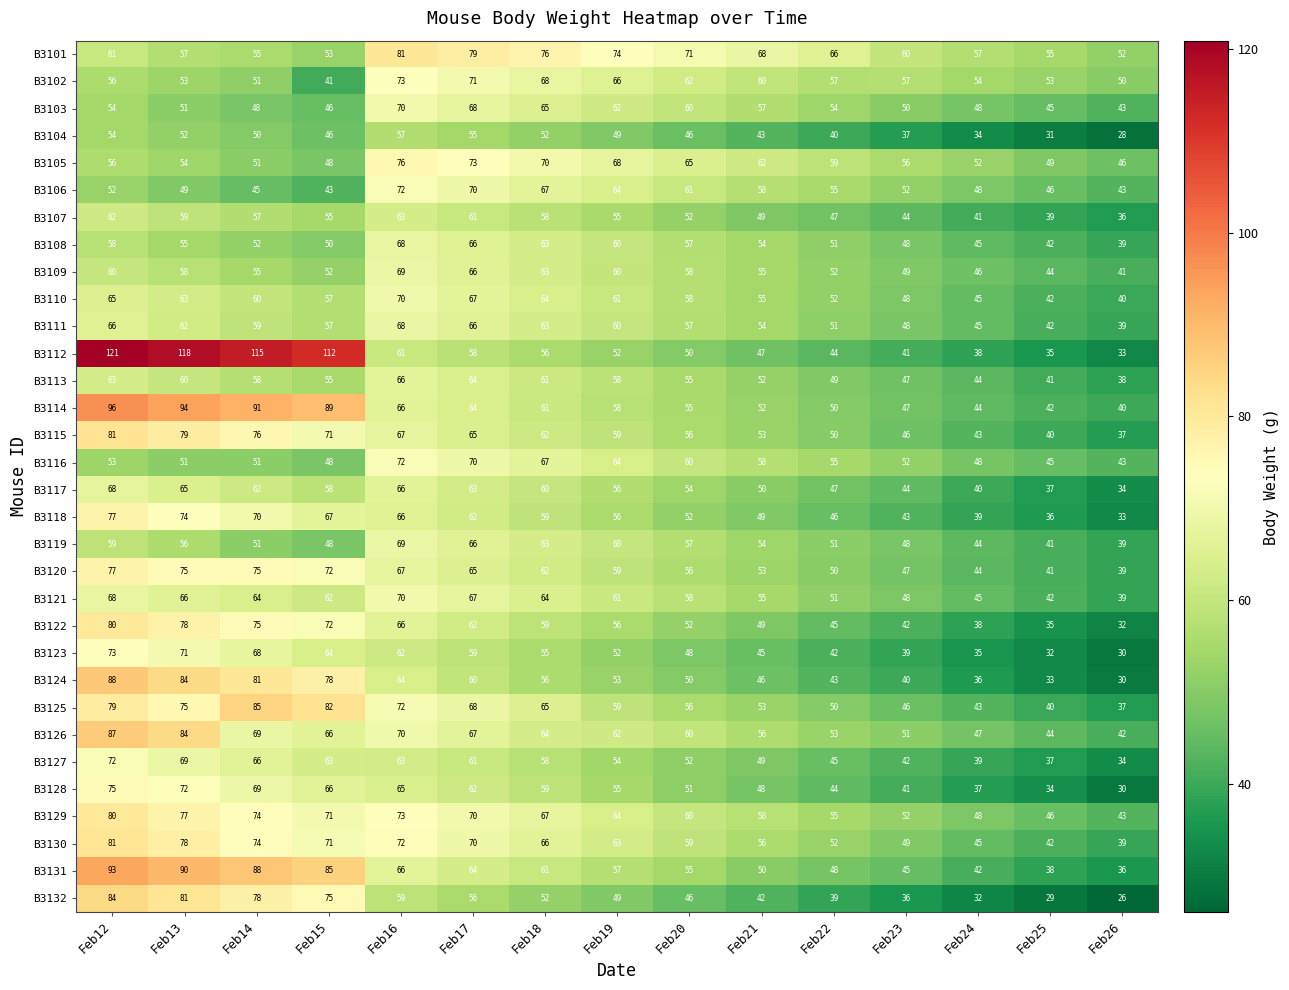

What is the spread (max minus min) of values at Feb18?

24